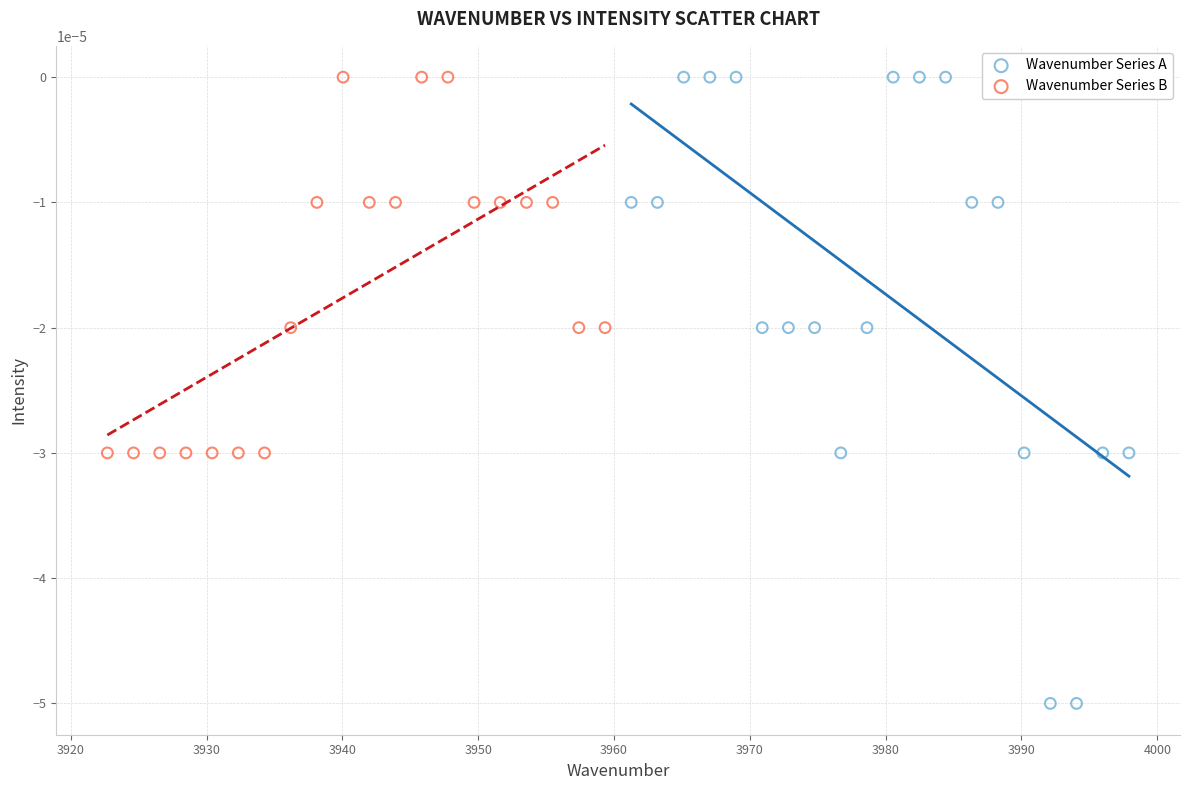

Which series reaches the minimum Y coordinate?

Wavenumber Series A